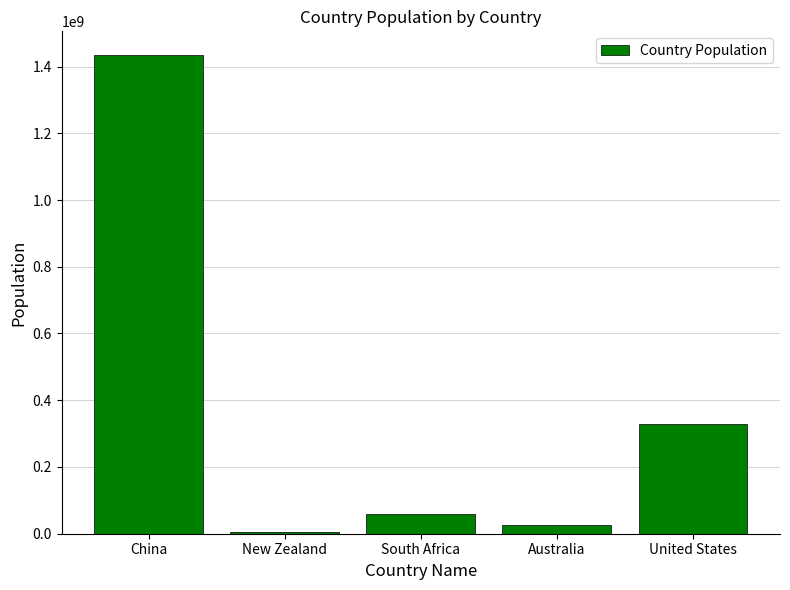

Does the chart contain stacked bars?

No